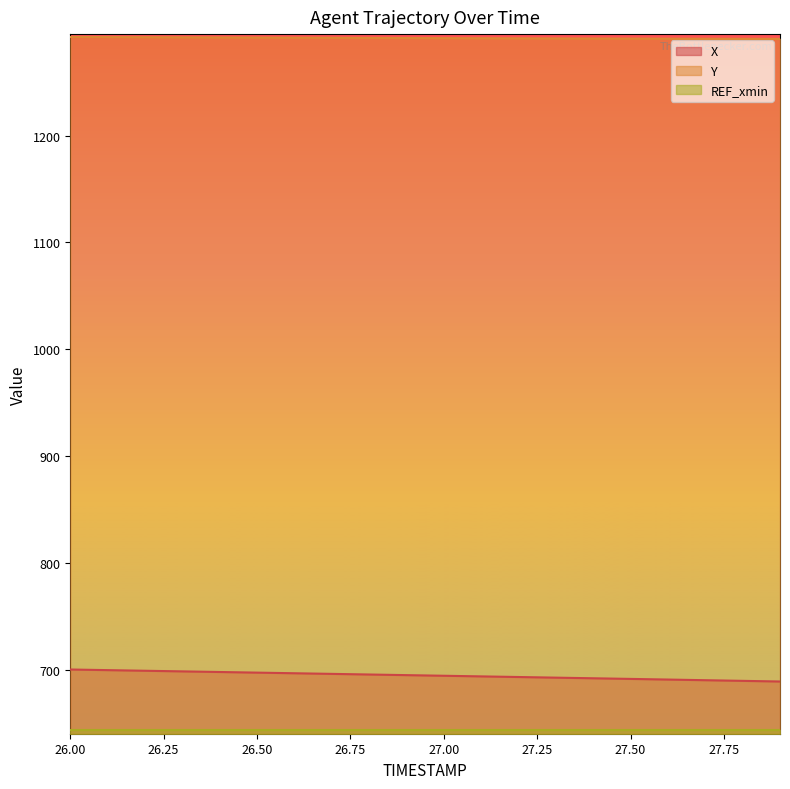

True or false: Y and X cross at least once.

False